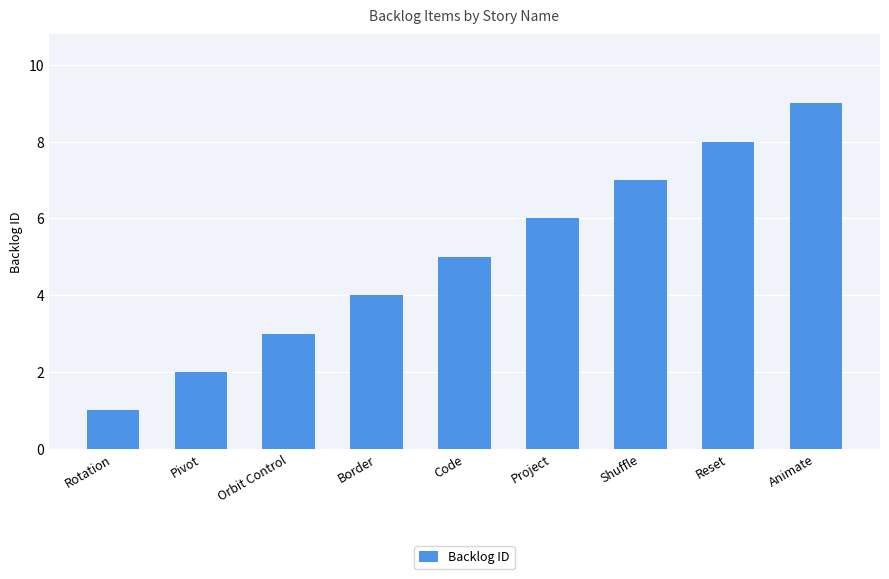

What is the label of the 1st bar from the left?

Rotation